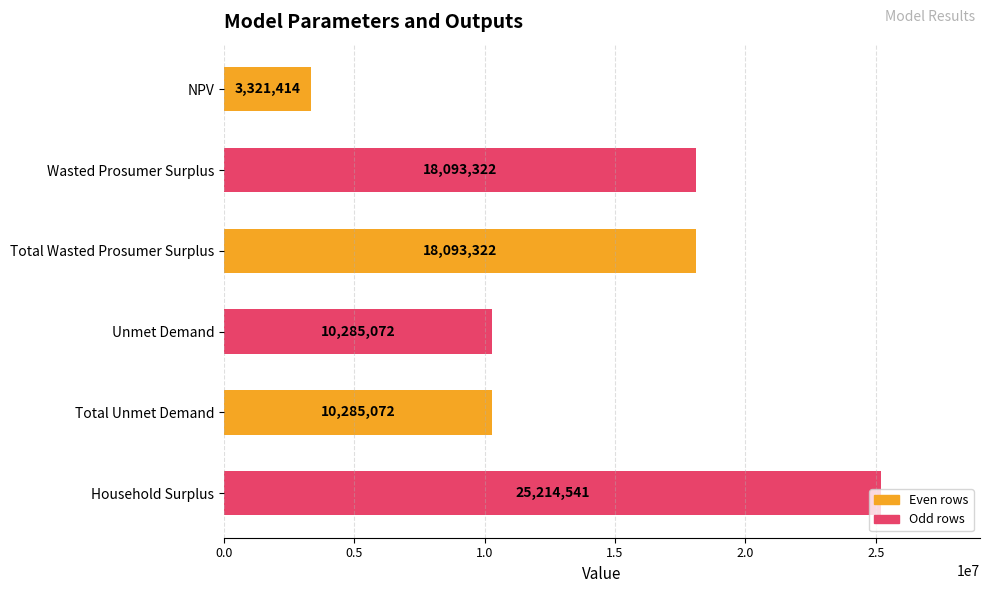

Between Total Unmet Demand and Wasted Prosumer Surplus, which is larger?

Wasted Prosumer Surplus